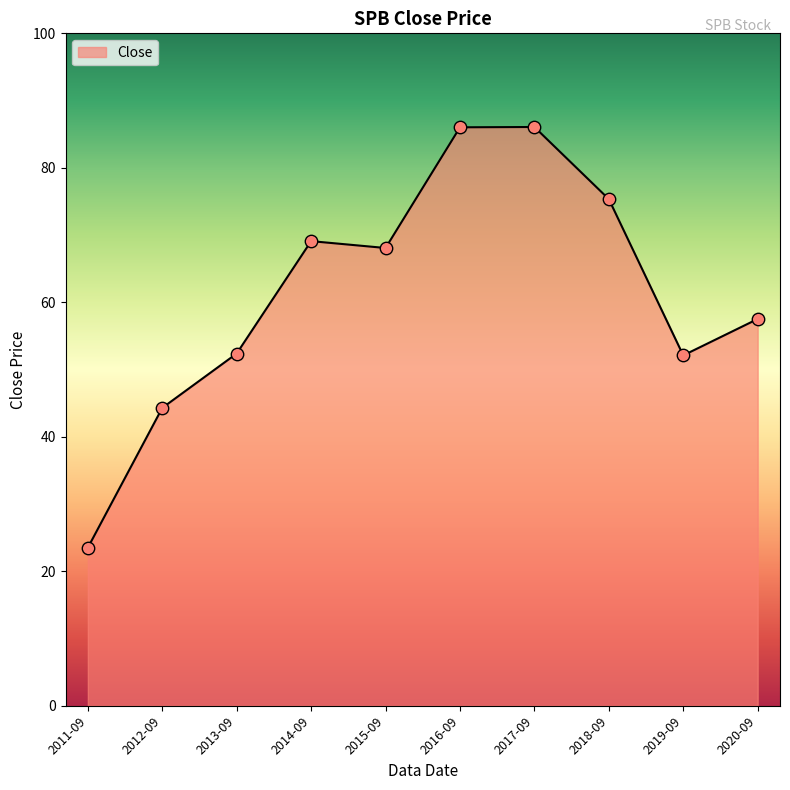

Between 2019-09 and 2016-09, which is larger?

2016-09